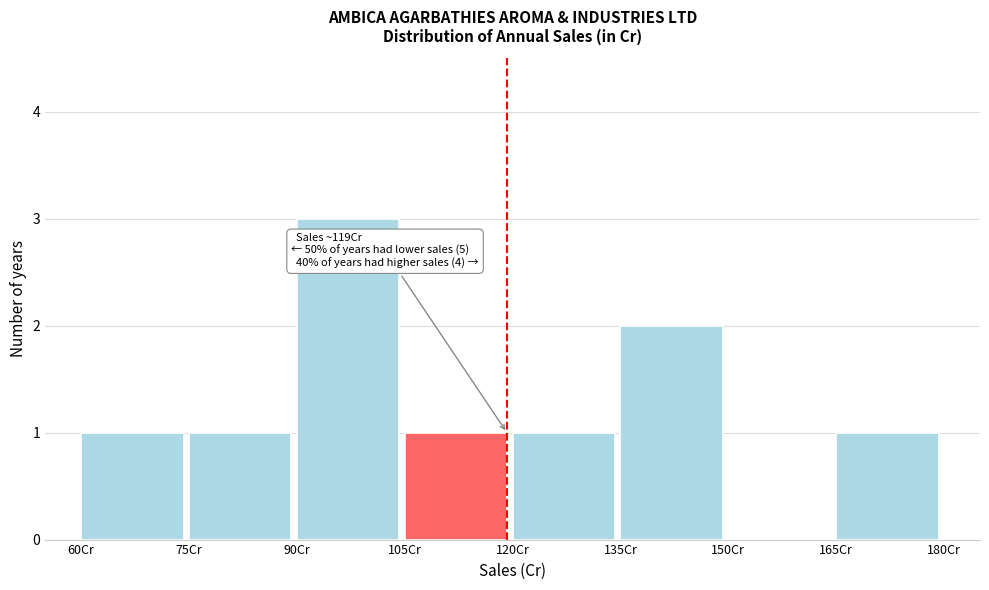

Over which range of the x-axis is the bar tallest?

90 to 105